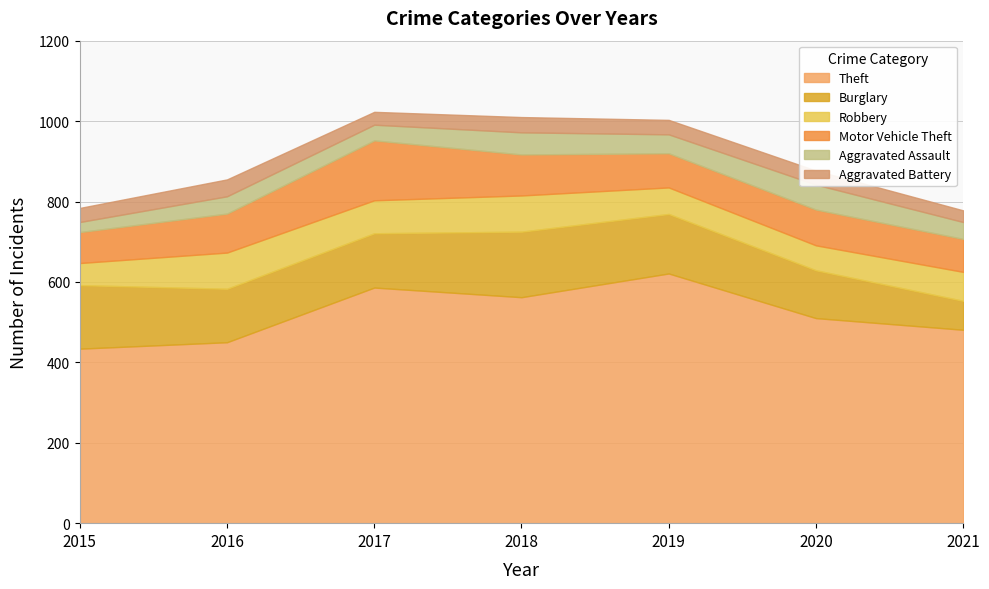

At which category is the sum across all series the highest?

2017